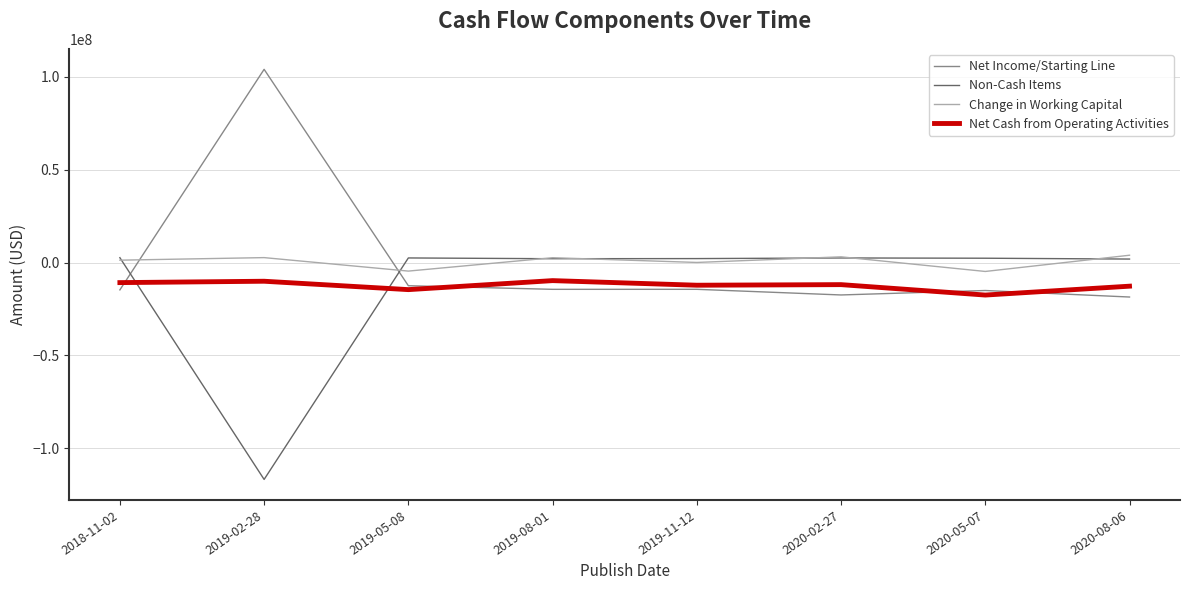

Which label corresponds to the largest value in the chart?

2019-02-28